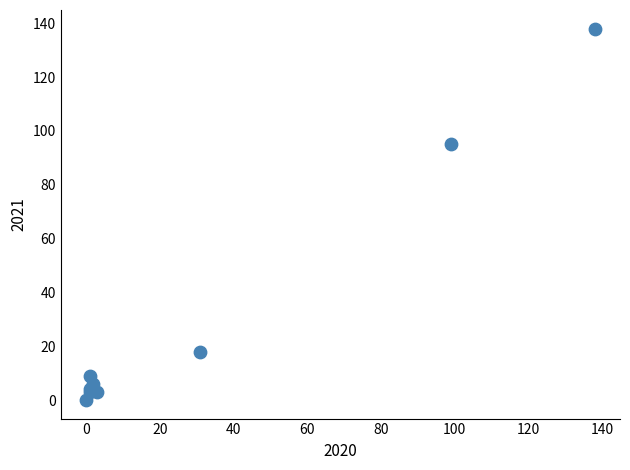

What Y value in the scatter plot is closest to 69?

95